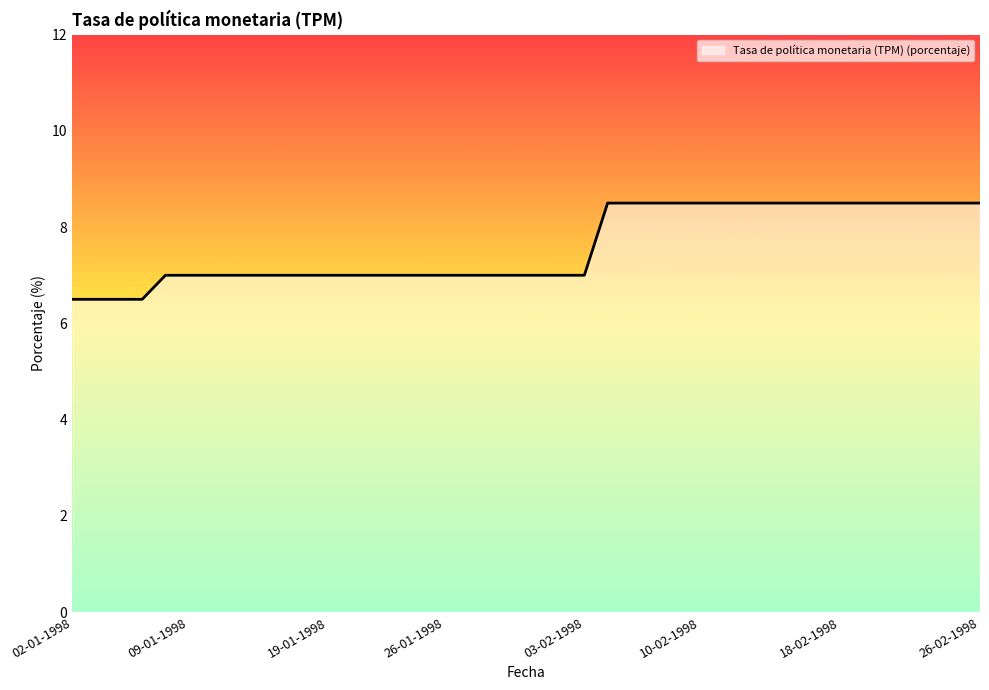

What is the maximum value shown in the chart?

8.5